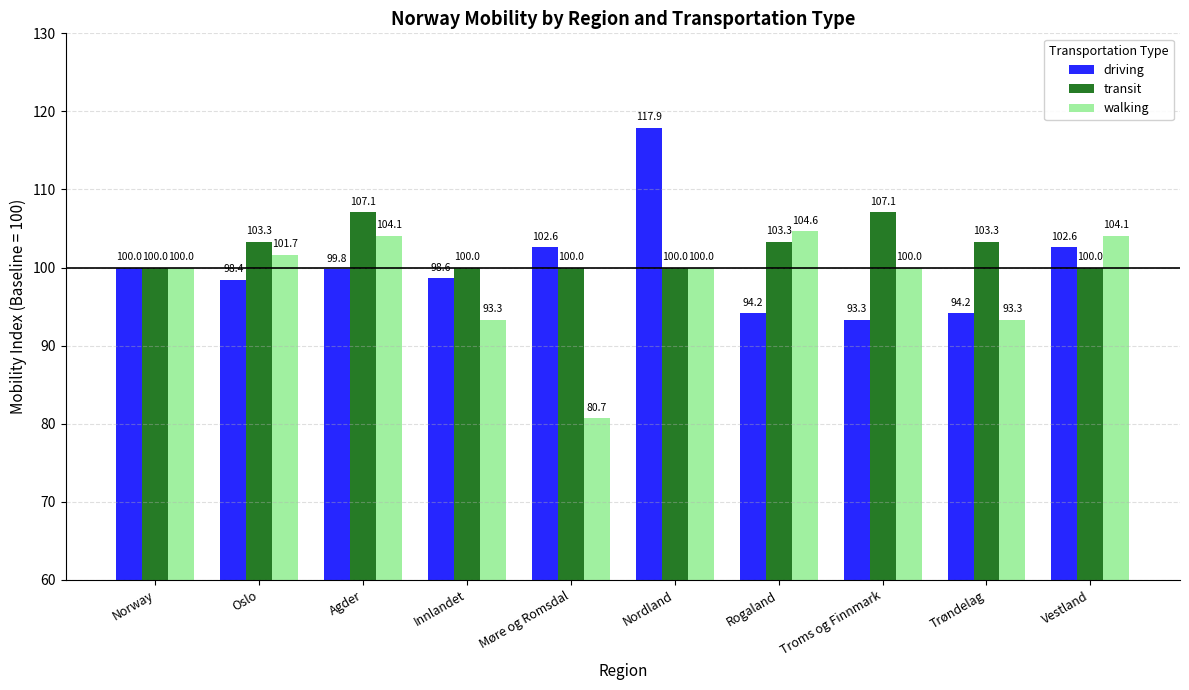

What is the greatest value displayed?

117.9